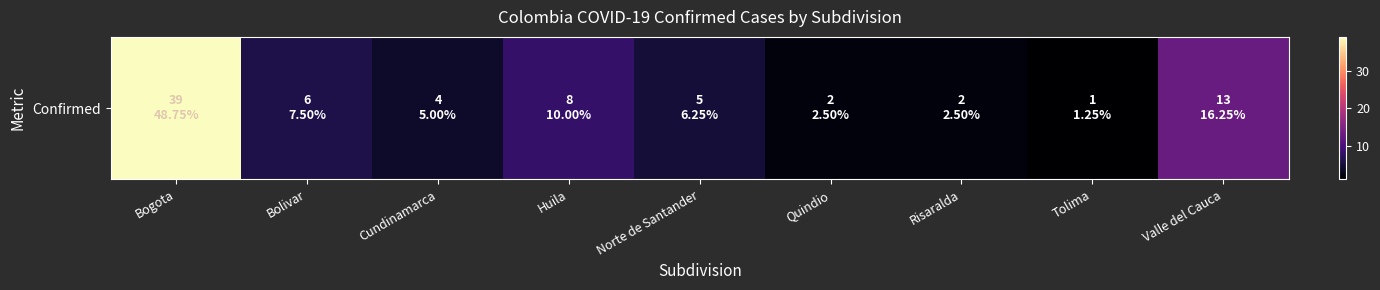

Between Cundinamarca and Tolima, which is larger?

Cundinamarca